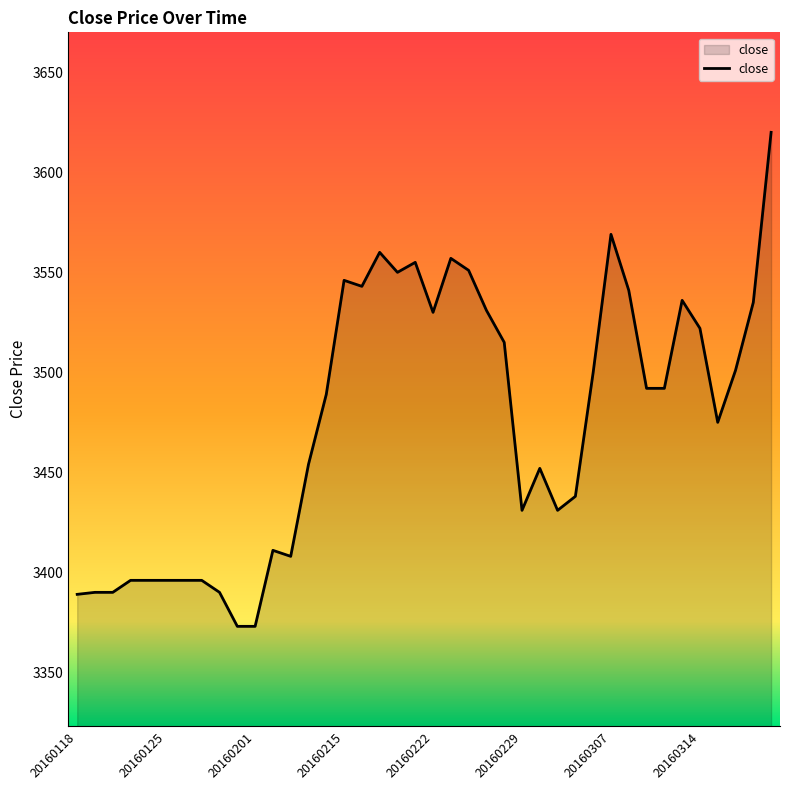

What is the difference between the maximum and minimum values?

247